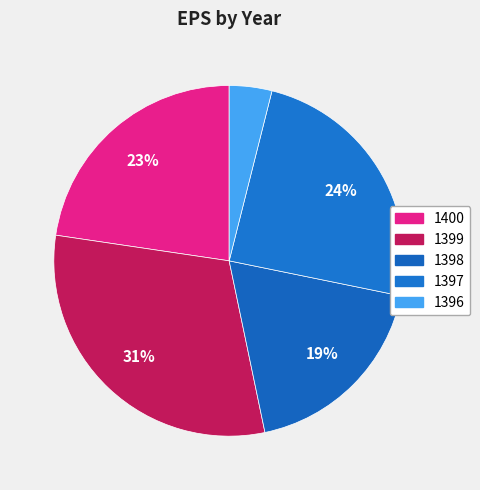

To the nearest percent, what percentage of the pie is 1399?

31%